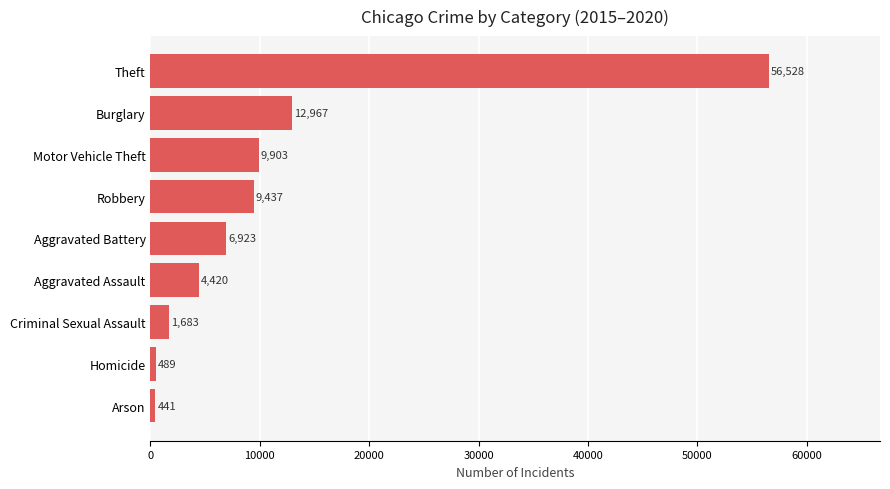

Which has a higher value, Homicide or Motor Vehicle Theft?

Motor Vehicle Theft